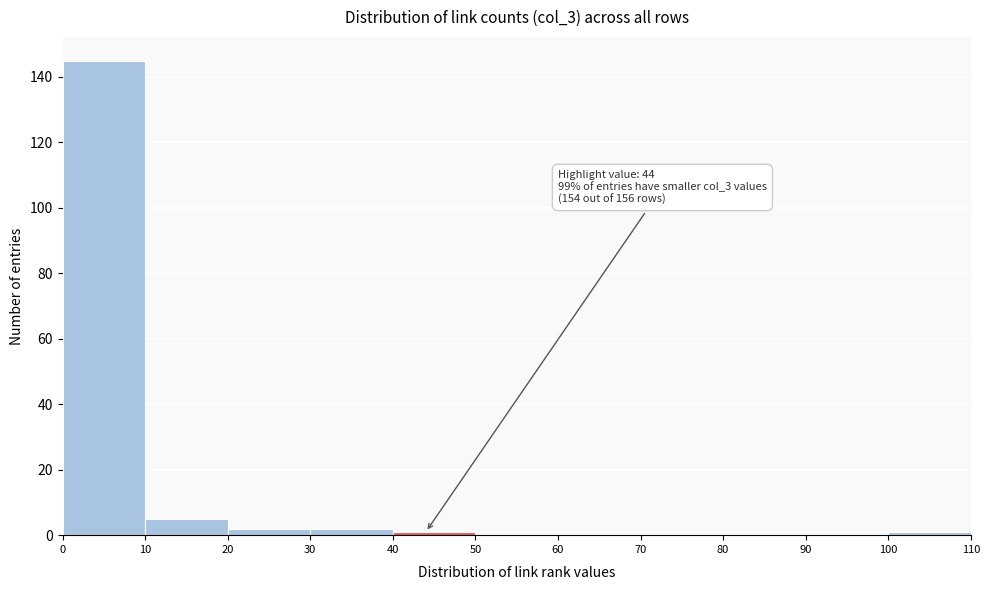

Over which range of the x-axis is the bar tallest?

0 to 10